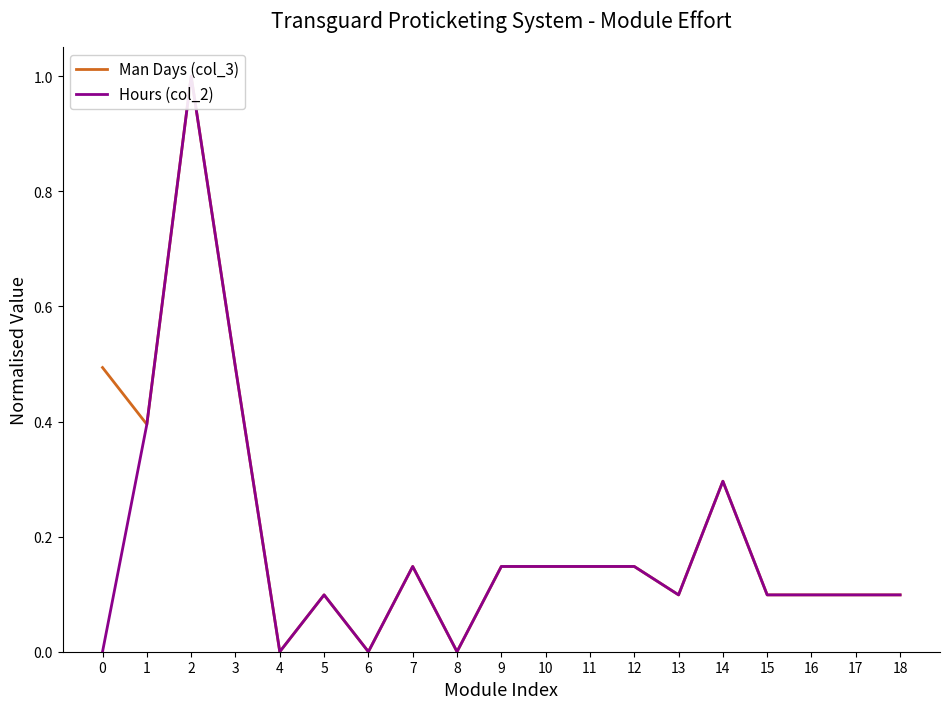

The Hours (col_2) series shows 0.2 at 18. True or false?

False